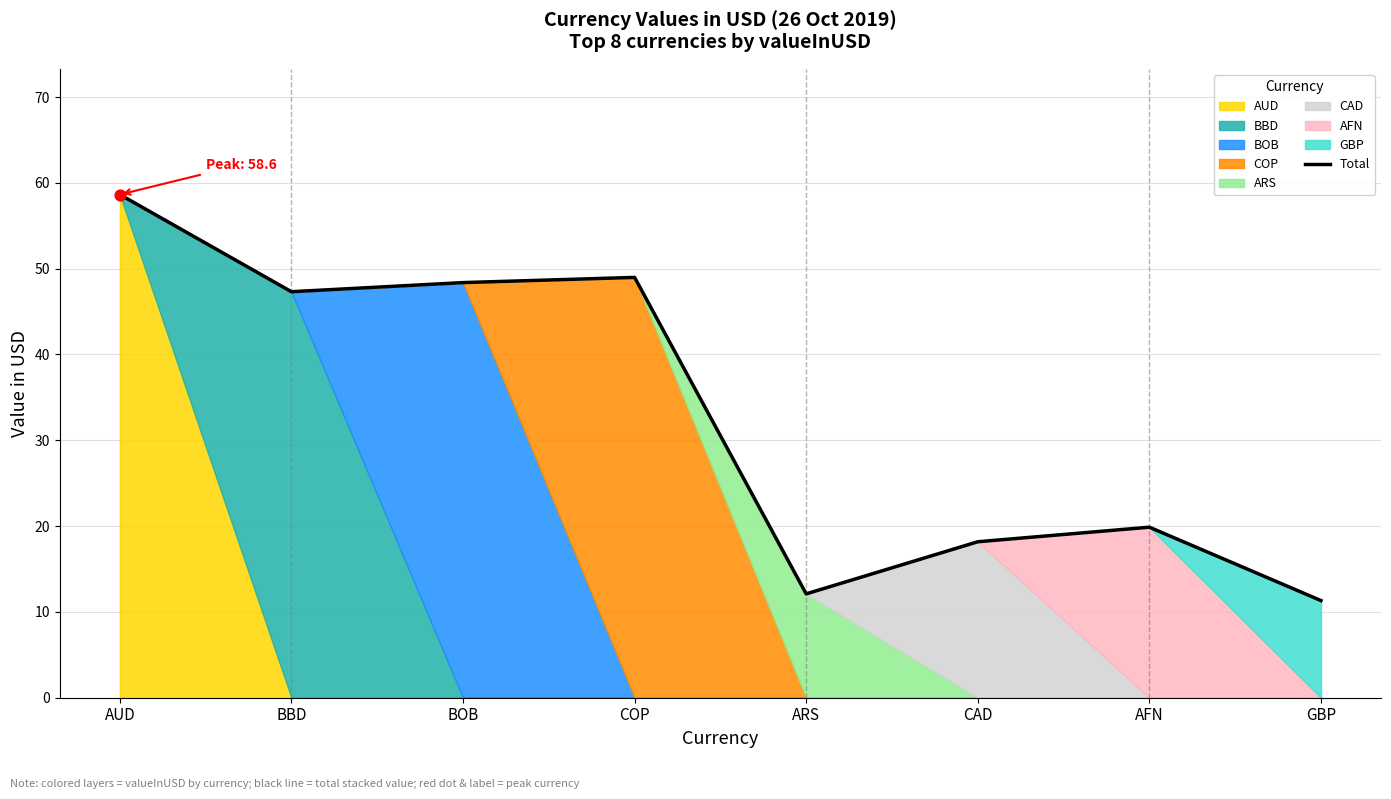

Approximately how many times larger is the value at COP compared to AUD?

0.8